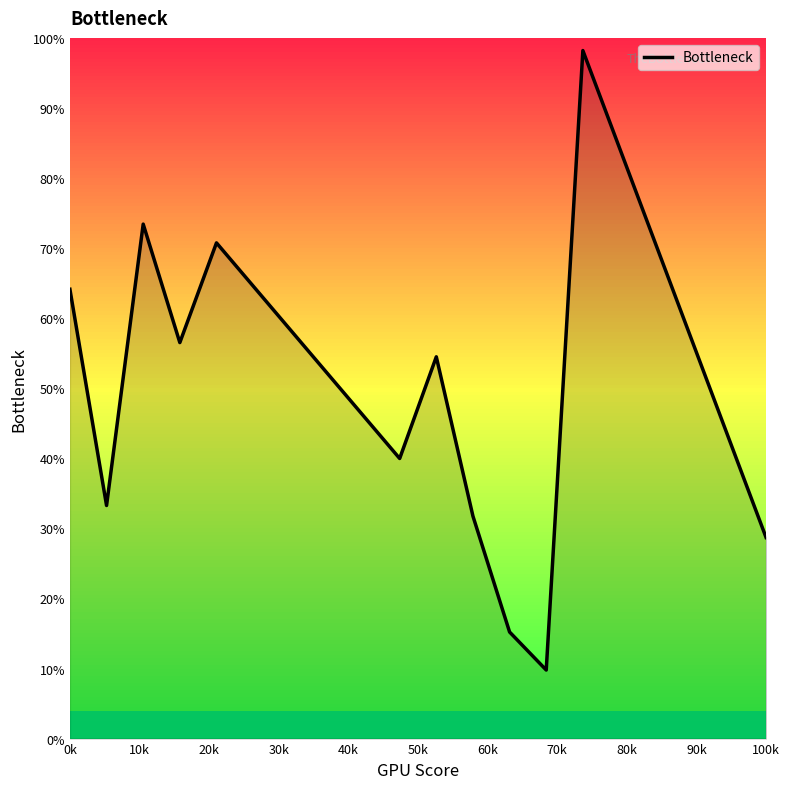

What is the difference between the maximum and minimum values?

88.4